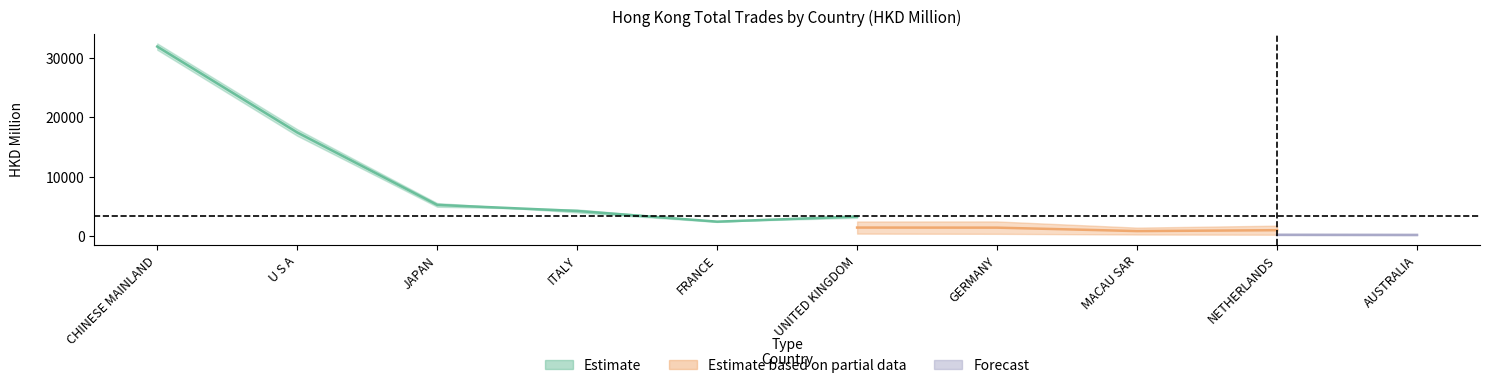

At which label does 201912 first exceed 2489?

CHINESE MAINLAND